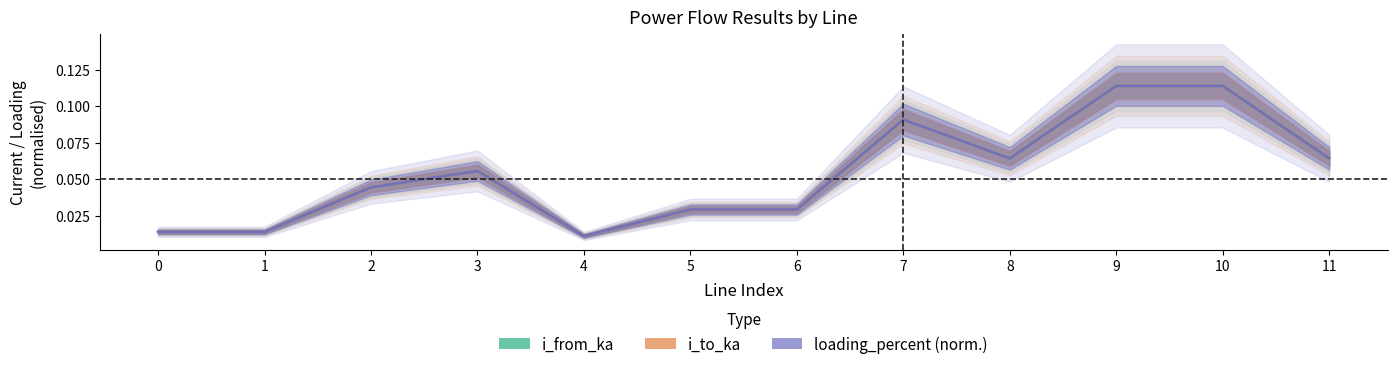

At which category is the sum across all series the highest?

10